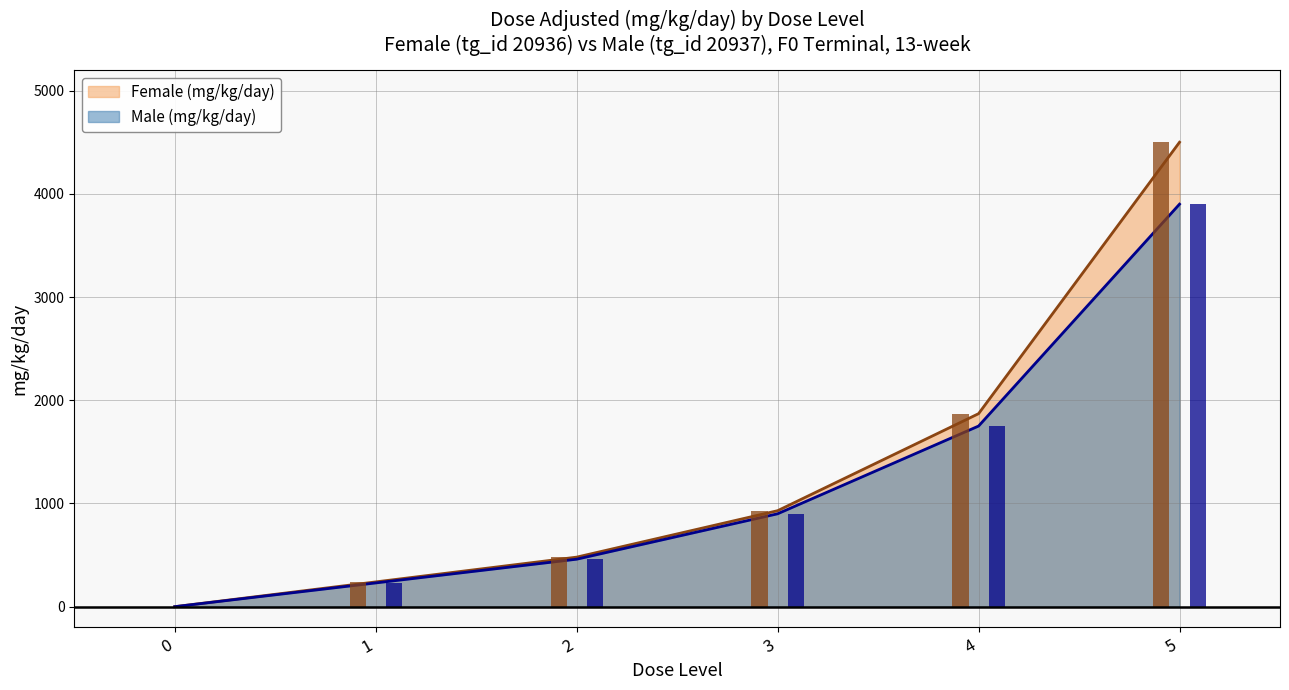

Which series changed the most between 0 and 5?

Female (mg/kg/day)